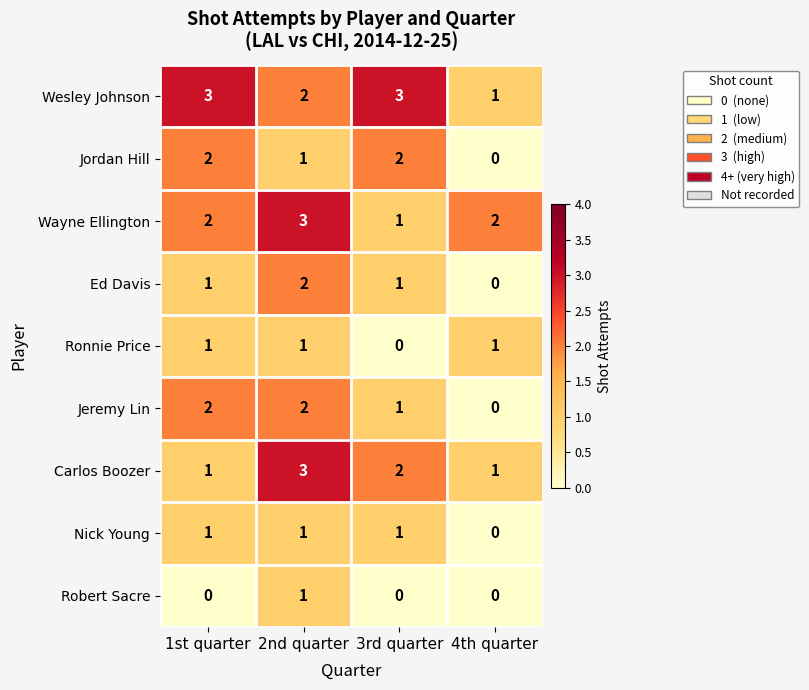

What is the difference between the highest and lowest values at 1st quarter?

3